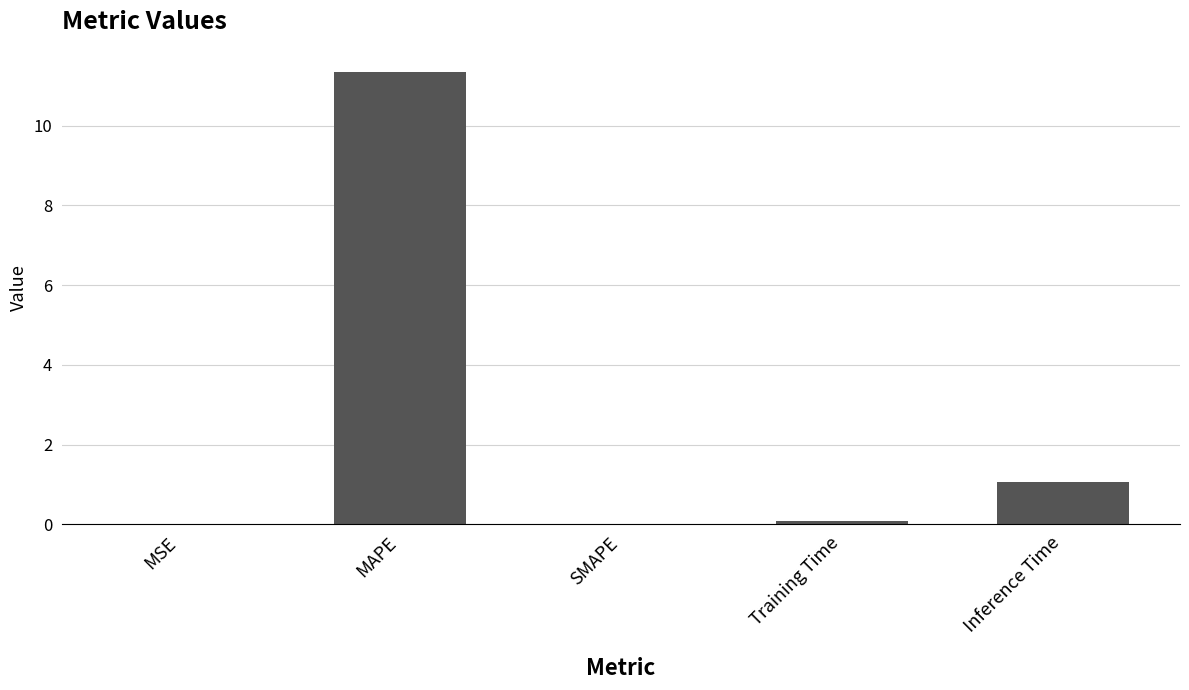

What is the sum of all values?

12.5